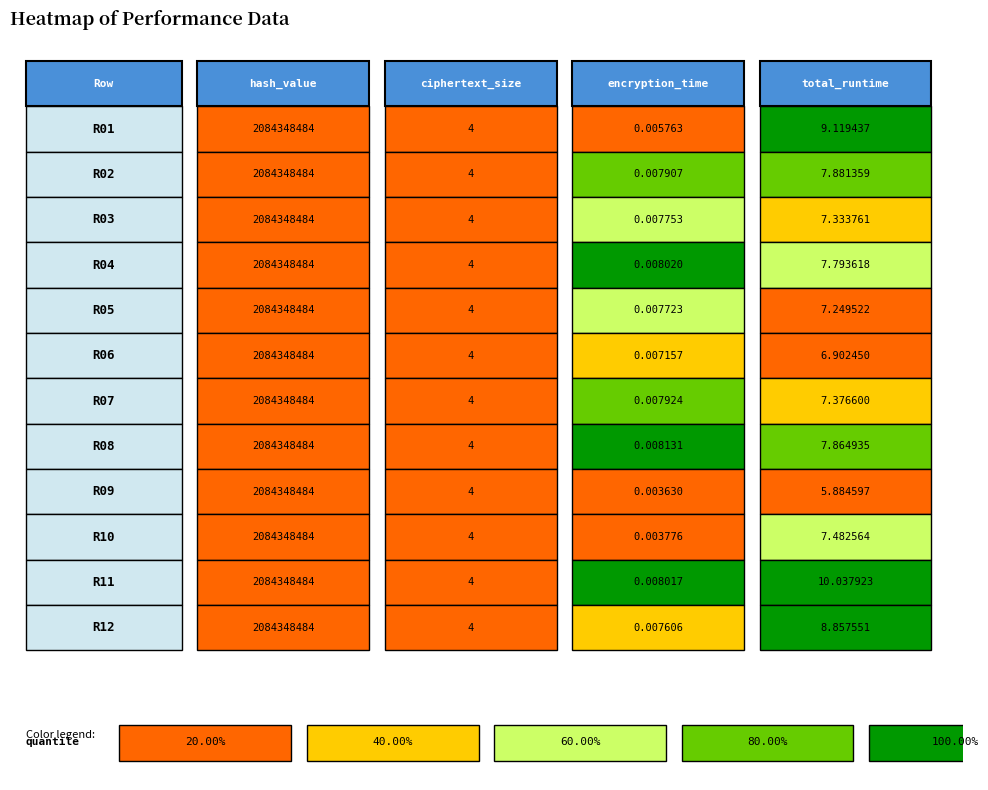

The ciphertext_size series shows 4.0 at 1. True or false?

True